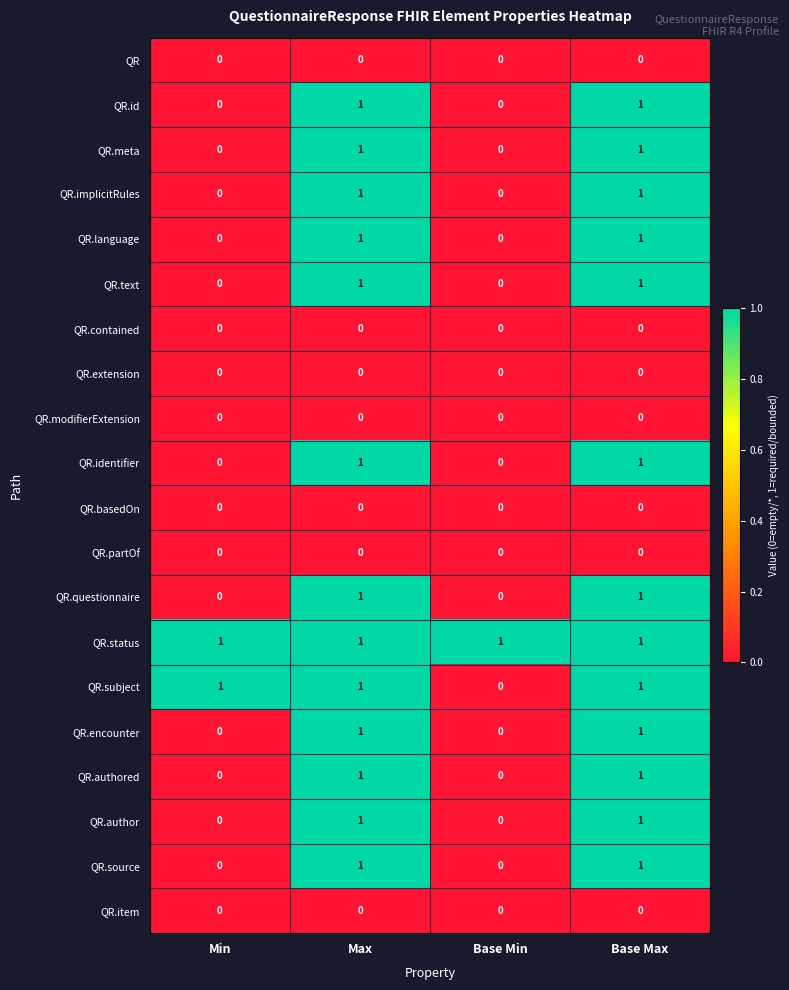

Count the QR.questionnaire values in the range 0 to 1.

4